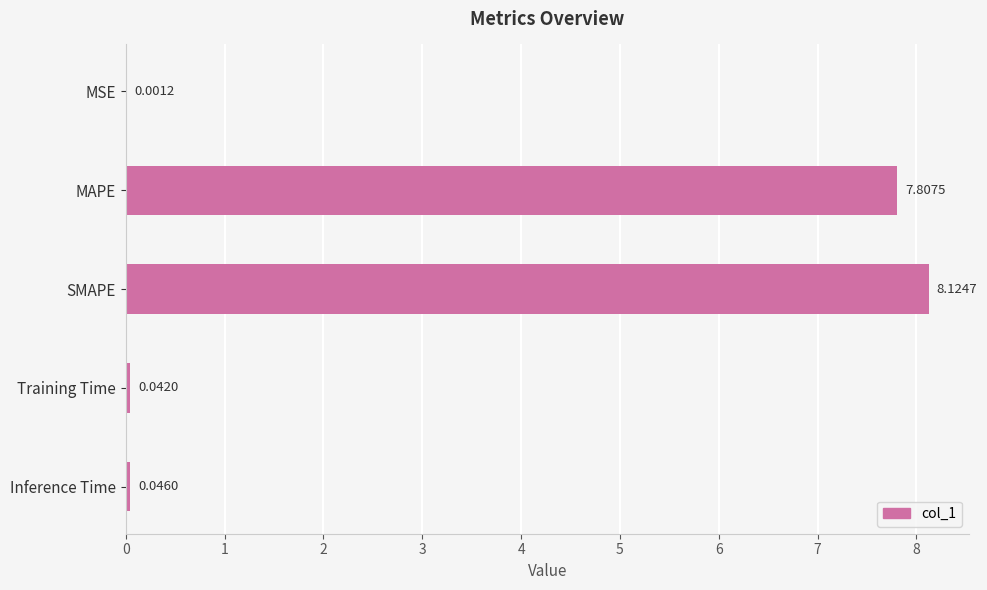

At which label is the value closest to 4?

MAPE